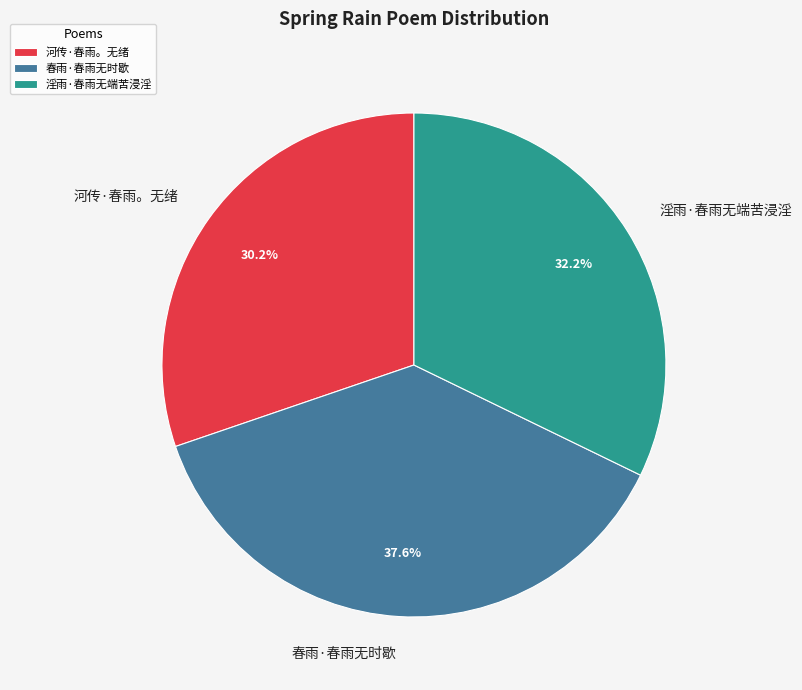

What percentage do 河传·春雨。无绪 and 淫雨·春雨无端苦浸淫 together represent?

62.4%